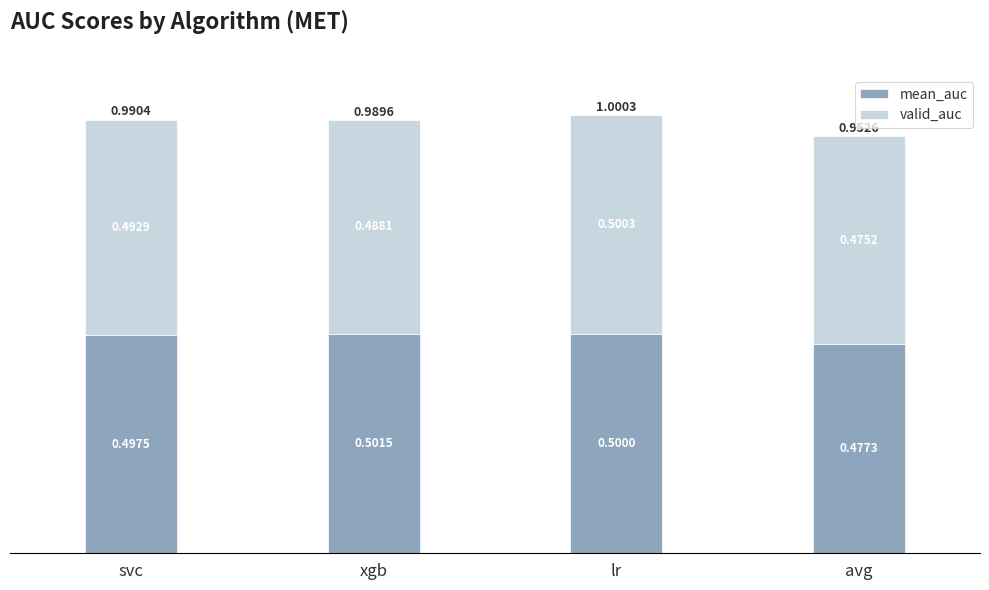

What is the sum of the mean_auc values at lr and avg?

1.0